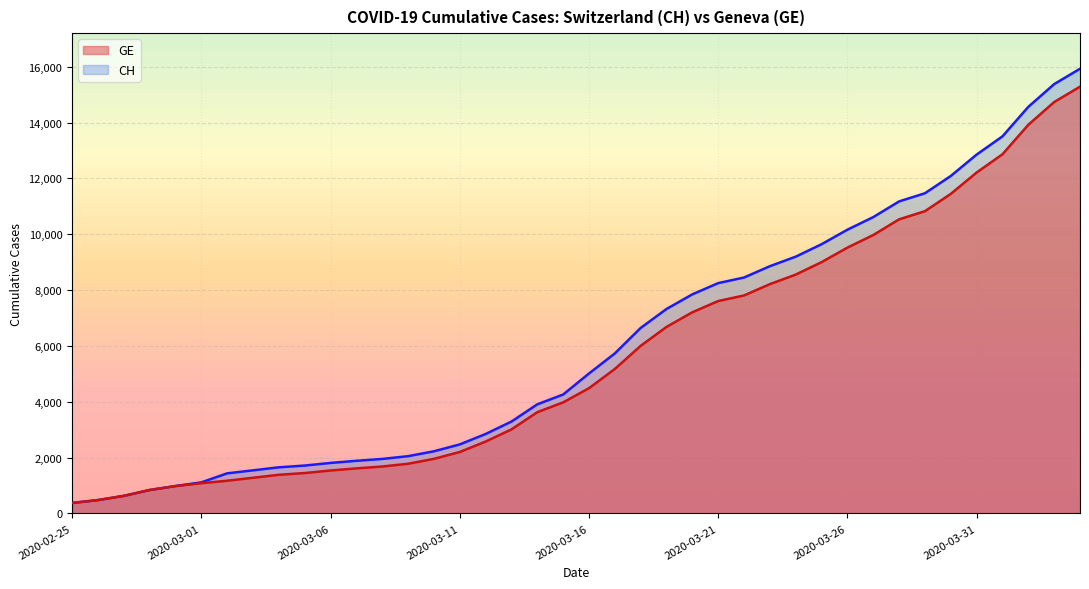

Is the value of CH (line) at 11 greater than the value of GE (line) at 22?

No